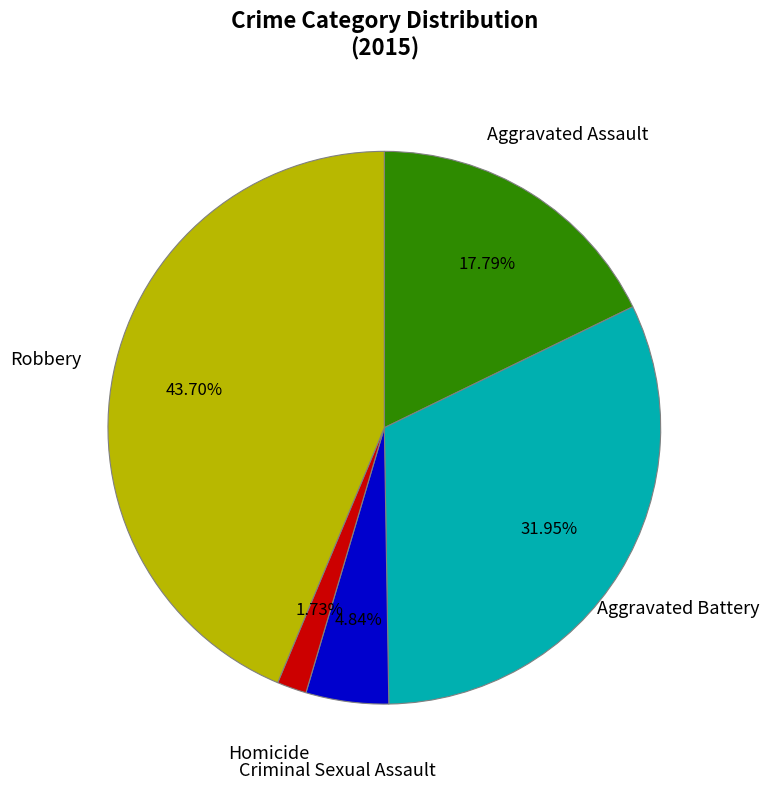

Does any single category account for the majority?

No